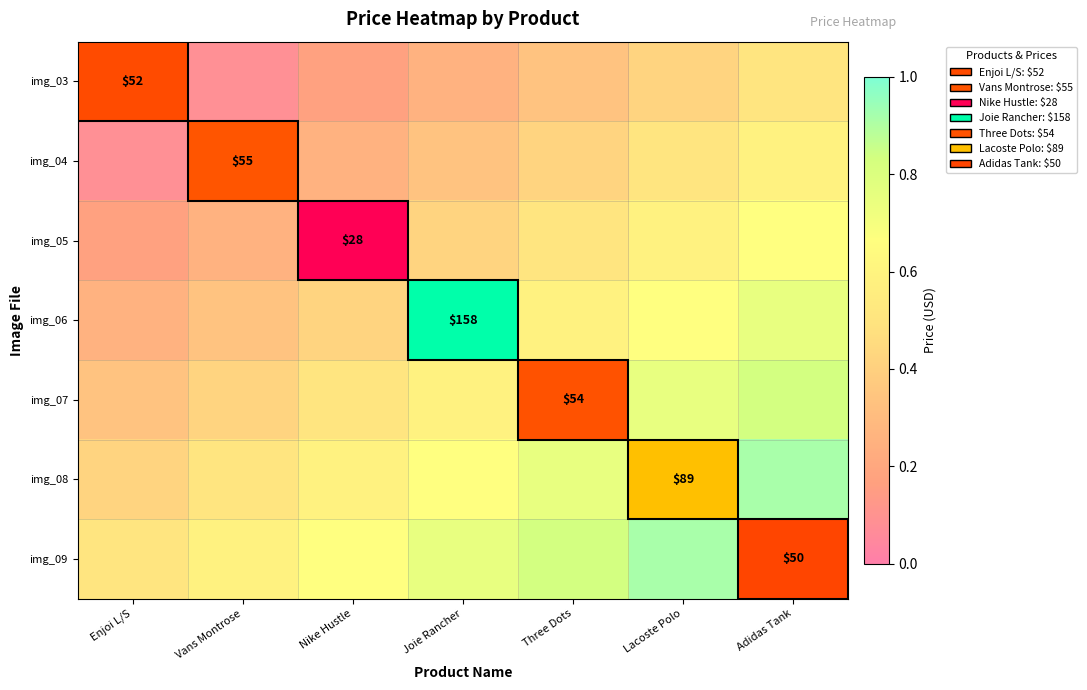

True or false: img_07 has a value of 0.9 at Three Dots.

False